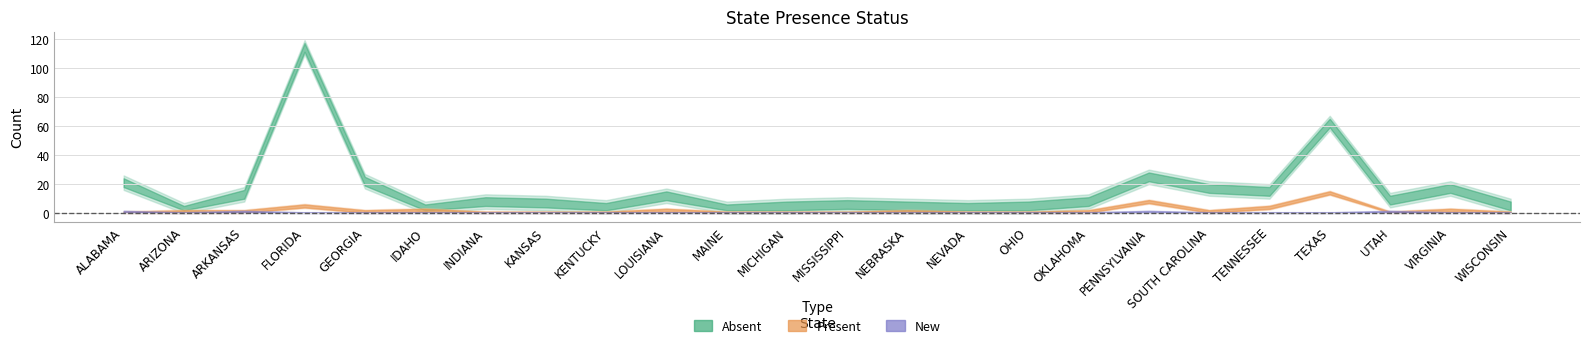

Reading left to right, list all the values displayed in this chart.

Absent: 21	2	13	114	22	3	8	7	4	12	3	5	6	5	4	5	8	25	17	15	62	9	17	5
Present: 0	1	1	5	1	2	0	0	0	2	0	0	0	1	0	0	1	8	1	4	14	0	2	0
New: 1	0	1	0	0	0	0	0	0	0	0	0	0	0	0	0	0	1	0	0	0	1	0	0